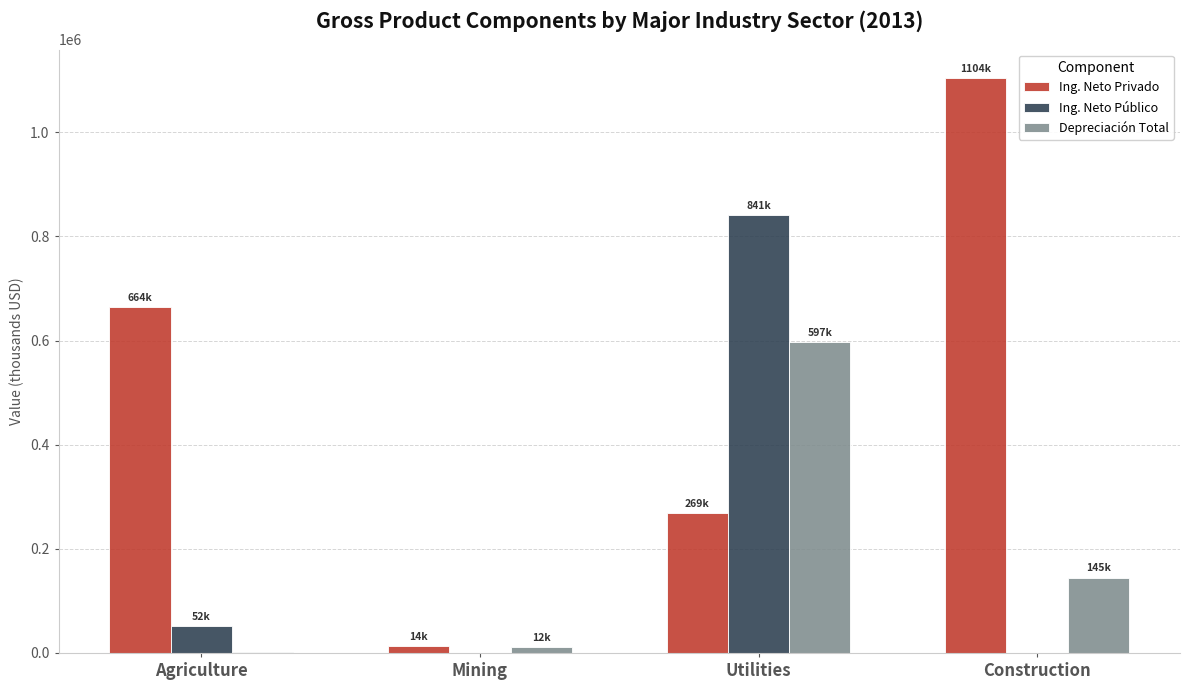

What is the sum of the Depreciación Total values at Utilities and Agriculture?

599891.0